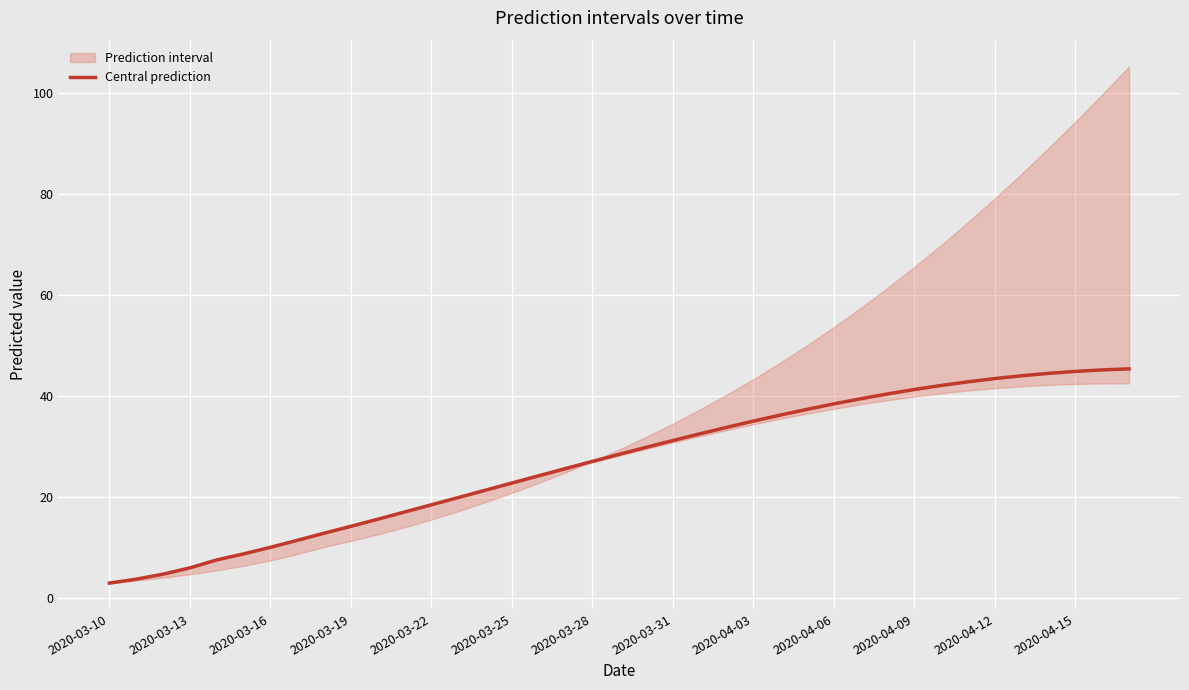

How many data points does each series have?

39